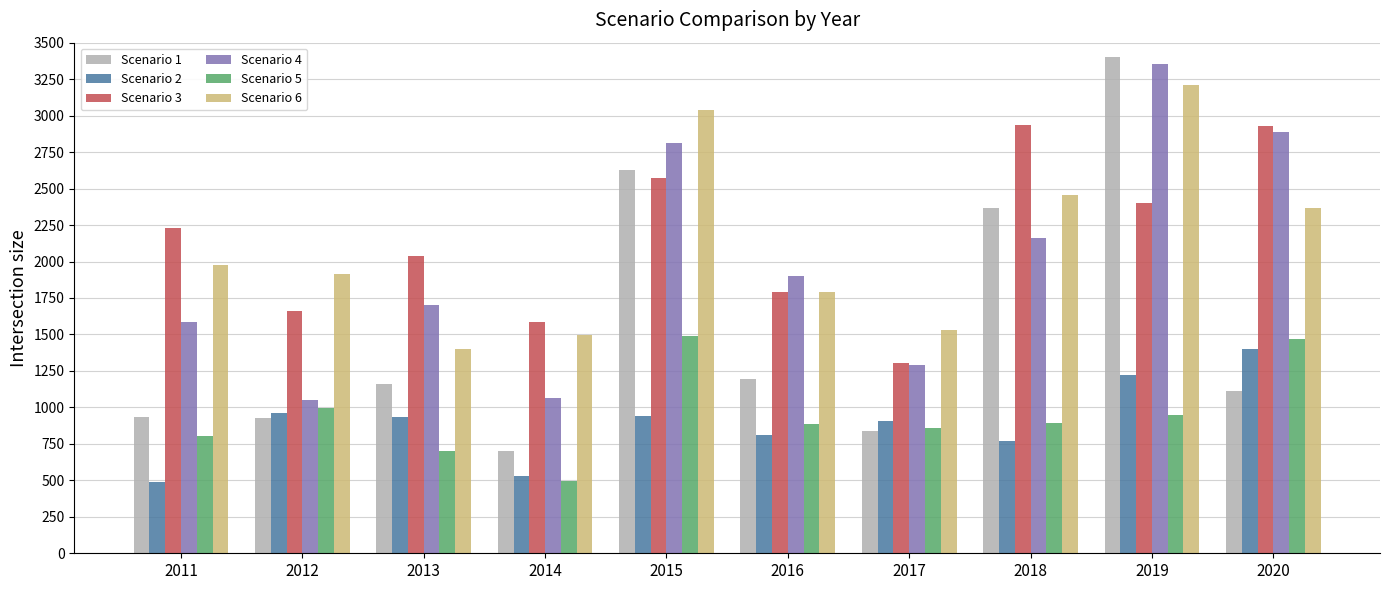

Are the bars horizontal?

No